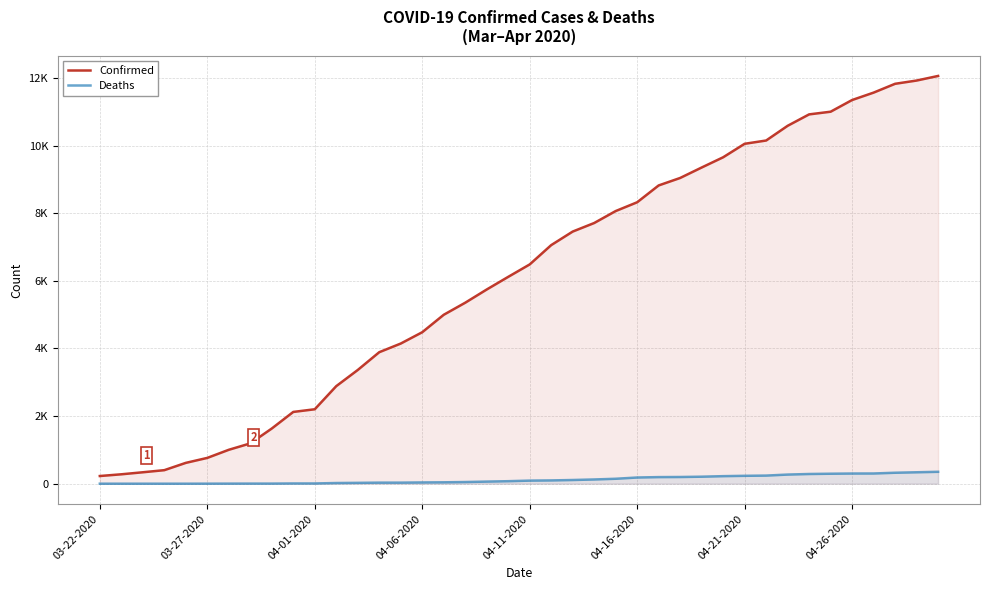

Rank the series at 03-22-2020 from highest to lowest value.

Confirmed, Deaths